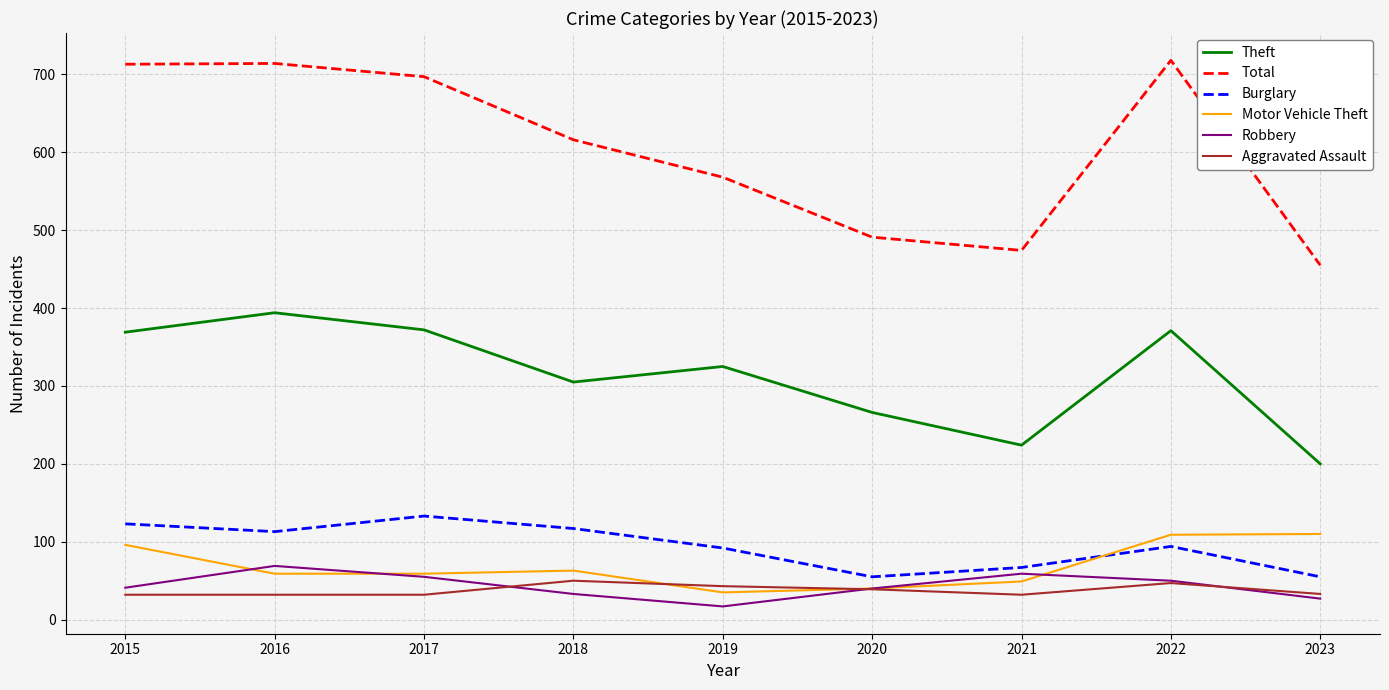

Which series has the largest total across all categories?

Total